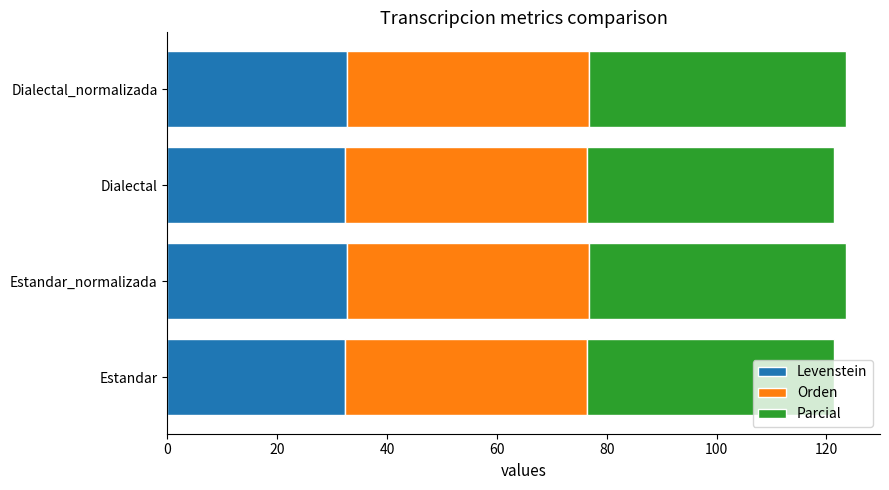

What is the approximate value of Levenstein at Estandar_normalizada?

32.8